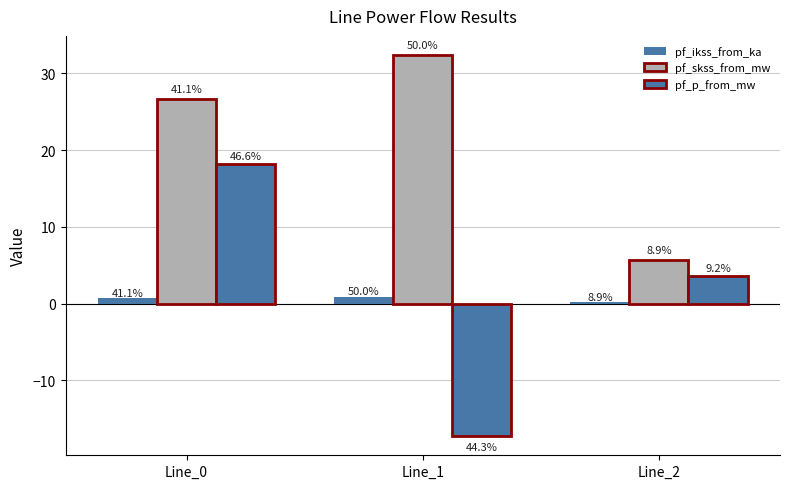

Are the bars horizontal?

No